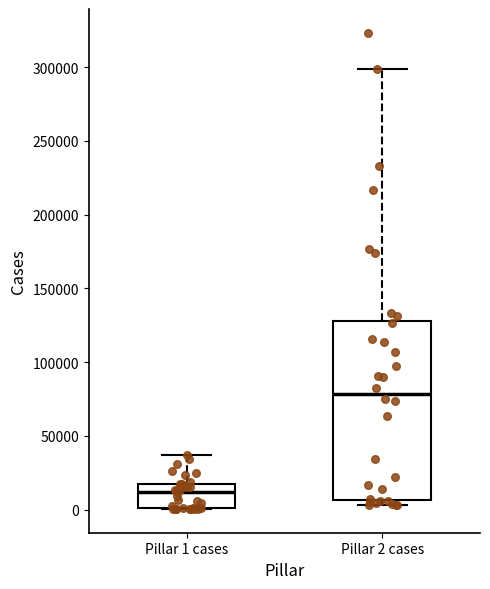

Reading left to right, read every box against the y-axis: the position of its median line, the range the box covers, and the ends of its whiskers. The values are not printed on the chart, so give them approximately, as read against the axis.

Pillar 1 cases: median 10000, box 0 to 15000, whiskers 0 to 35000
Pillar 2 cases: median 80000, box 5000 to 130000, whiskers 5000 (just below the box's lower edge) to 300000